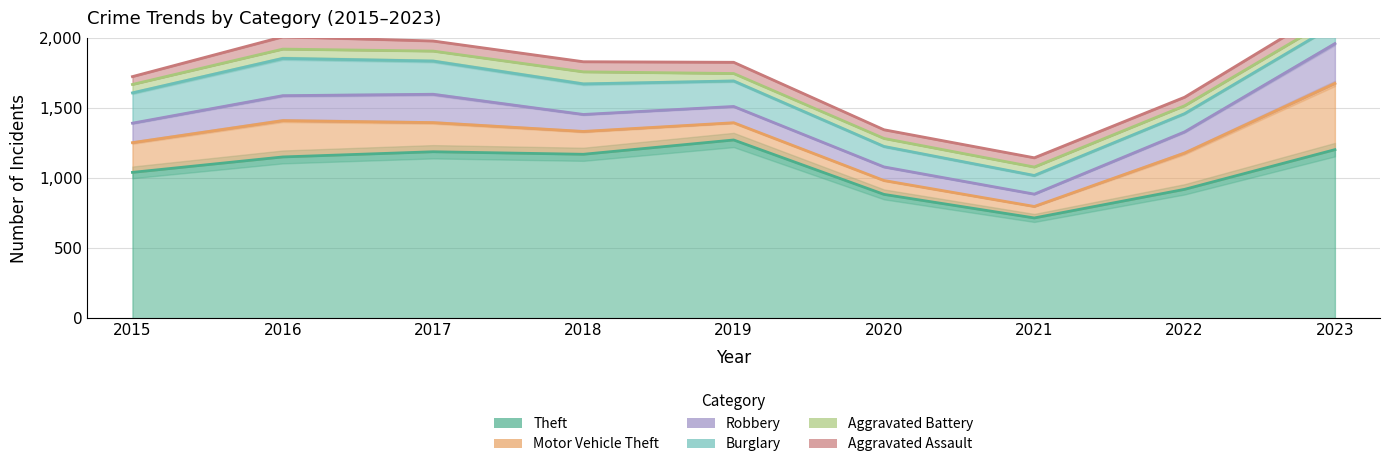

Reading right to left, list all the values displayed in this chart.

Aggravated Assault: 2023=78	2022=61	2021=66	2020=62	2019=80	2018=72	2017=72	2016=88	2015=56
Aggravated Battery: 2023=56	2022=56	2021=60	2020=57	2019=53	2018=86	2017=71	2016=66	2015=60
Burglary: 2023=134	2022=130	2021=133	2020=146	2019=182	2018=218	2017=237	2016=266	2015=216
Motor Vehicle Theft: 2023=472	2022=259	2021=82	2020=99	2019=123	2018=163	2017=208	2016=259	2015=212
Robbery: 2023=284	2022=151	2021=88	2020=97	2019=116	2018=121	2017=202	2016=178	2015=139
Theft: 2023=1203	2022=920	2021=716	2020=884	2019=1272	2018=1170	2017=1188	2016=1151	2015=1041